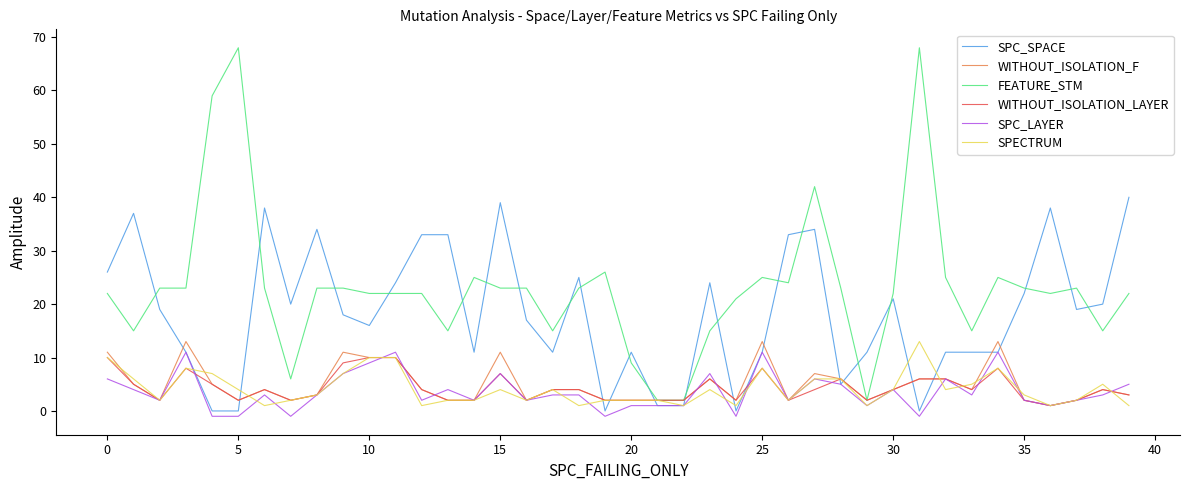

Which series has the largest total across all categories?

FEATURE_STM